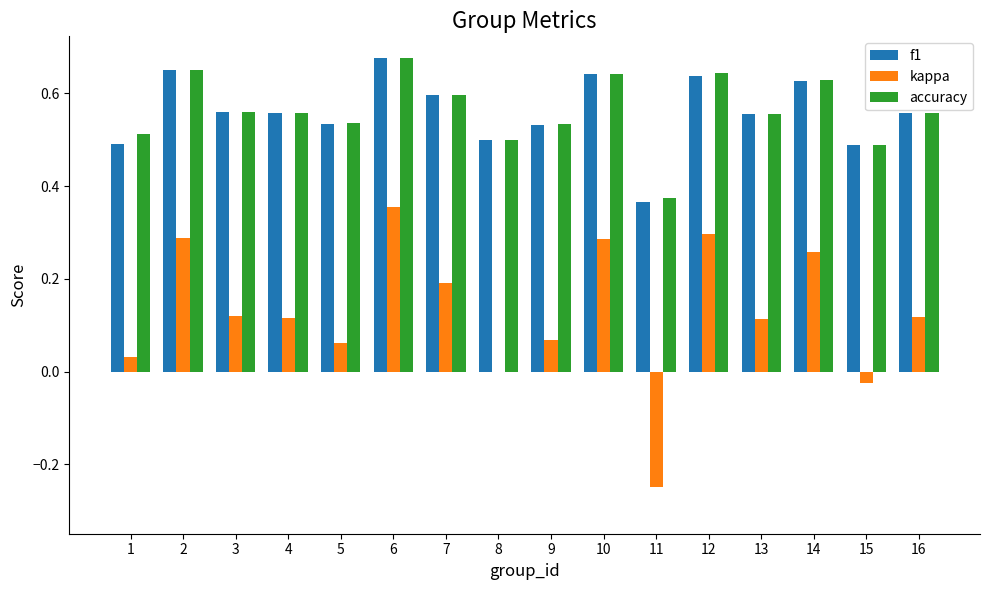

Which series changed the most between 8 and 16?

kappa